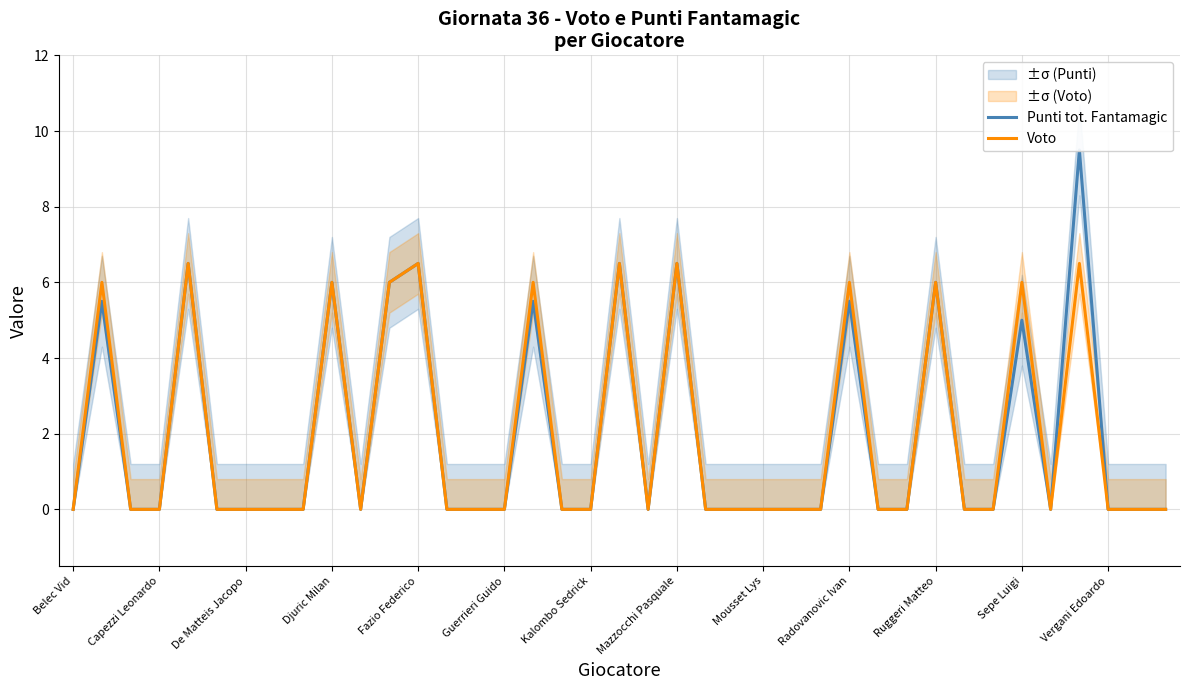

What is the maximum value for Voto?

6.5